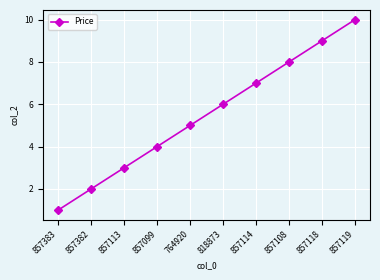

What is the difference between the values at 857108 and 857113?

5